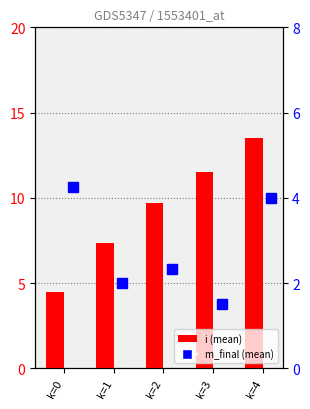

What is the value of the m_final (mean) bar at the 4th from the left?

1.5